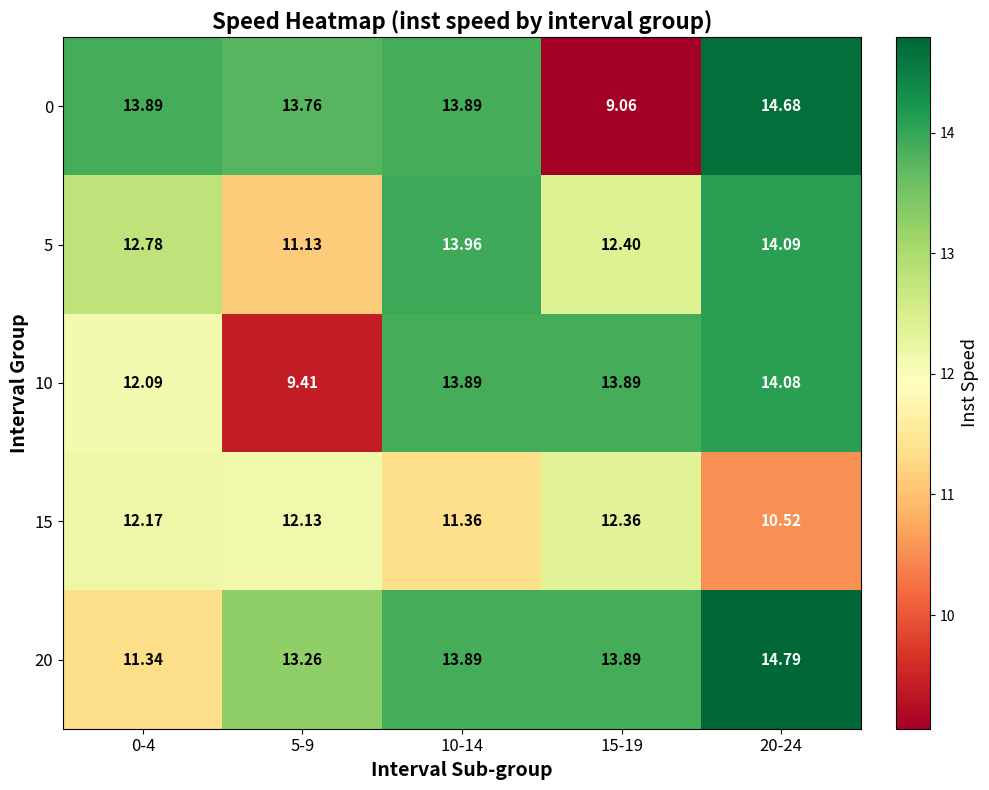

Is the value of 15 at 0-4 greater than the value of 10 at 15-19?

No